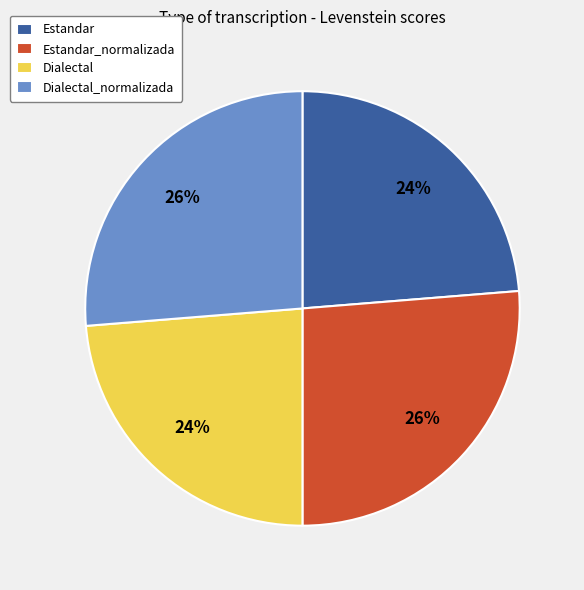

To the nearest percent, what percentage of the pie is Dialectal_normalizada?

26%